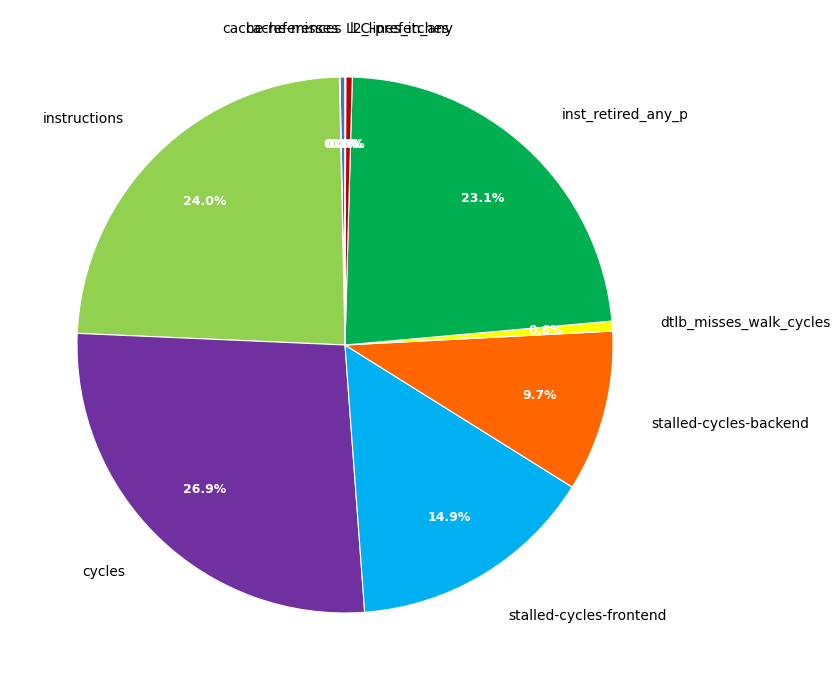

What percentage do cache-references and l2_lines_in_any together represent?

0.7%